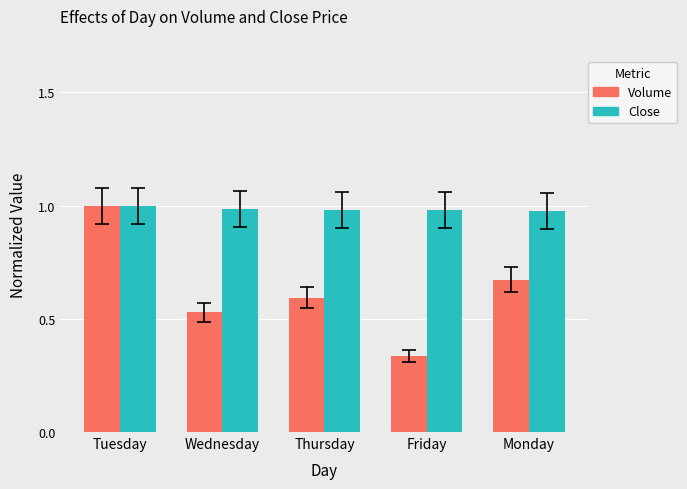

List the labels in order of Volume value, smallest first.

Friday, Wednesday, Thursday, Monday, Tuesday